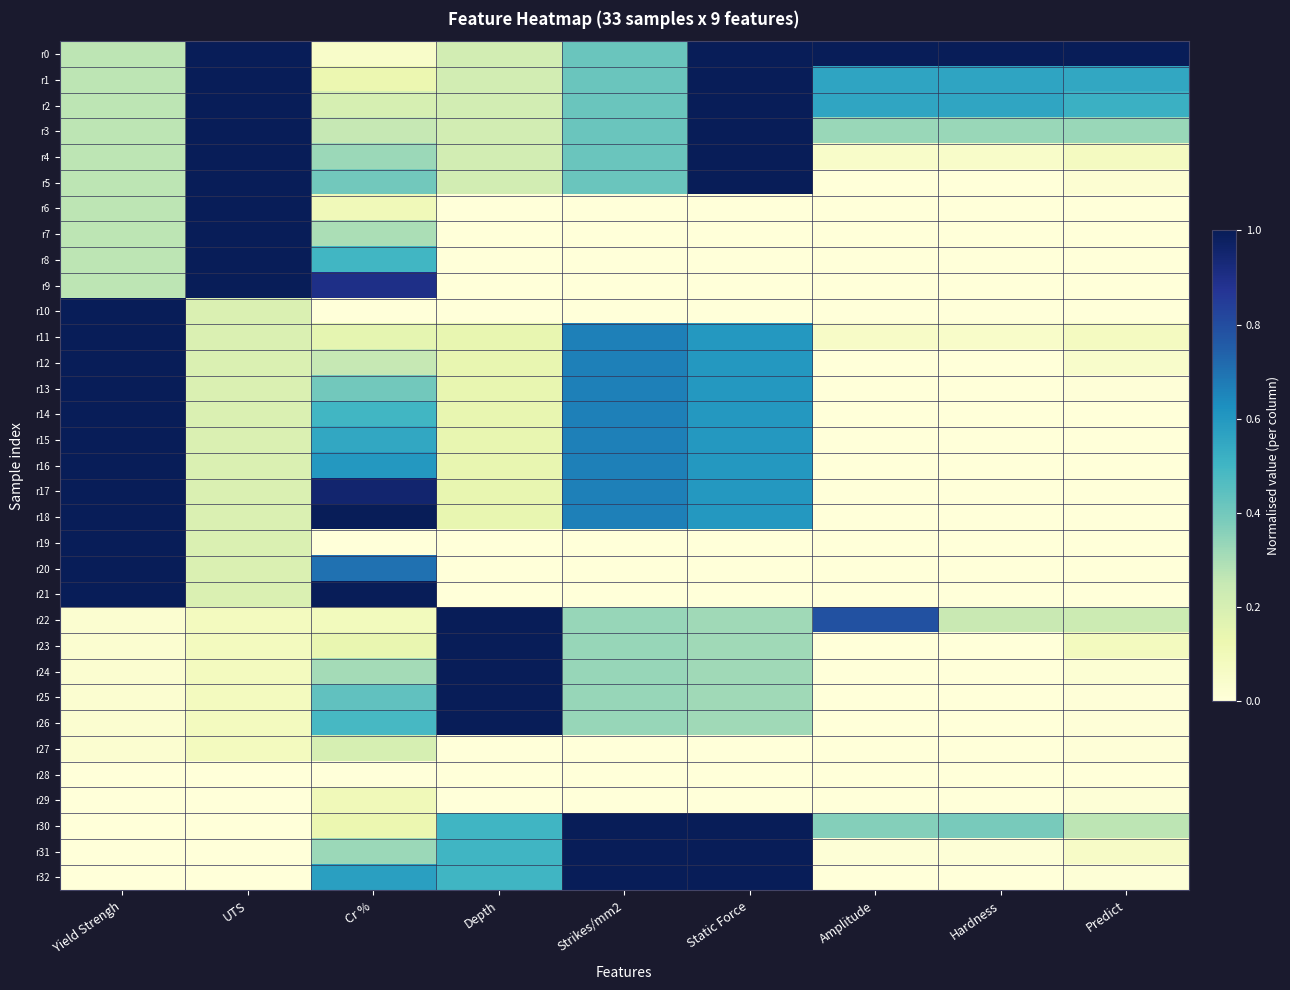

Which label corresponds to the largest value in the chart?

UTS